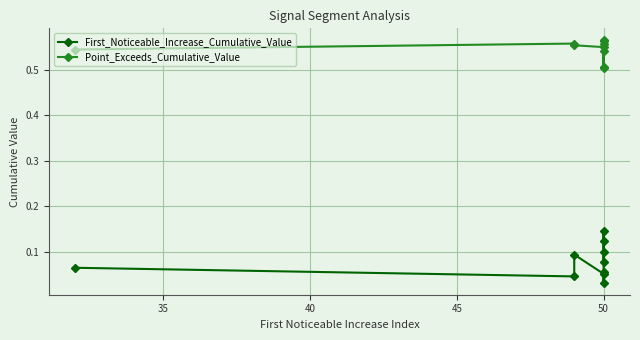

True or false: Point_Exceeds_Cumulative_Value and First_Noticeable_Increase_Cumulative_Value cross at least once.

False